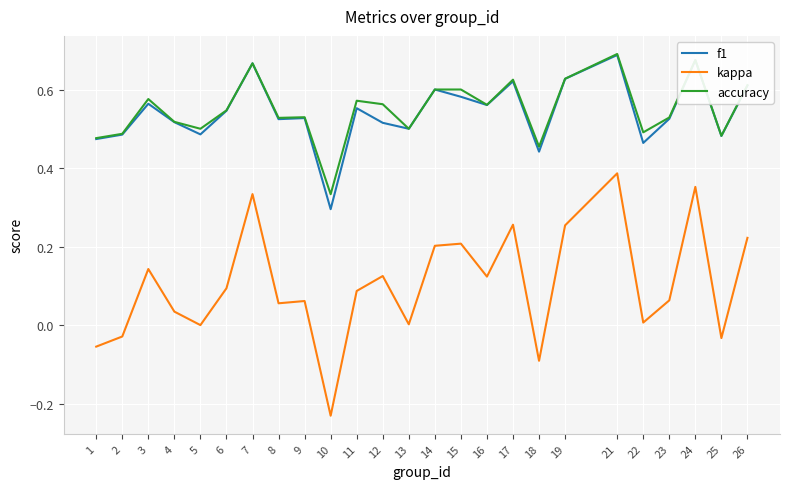

Where does the kappa series first go above 0?

3